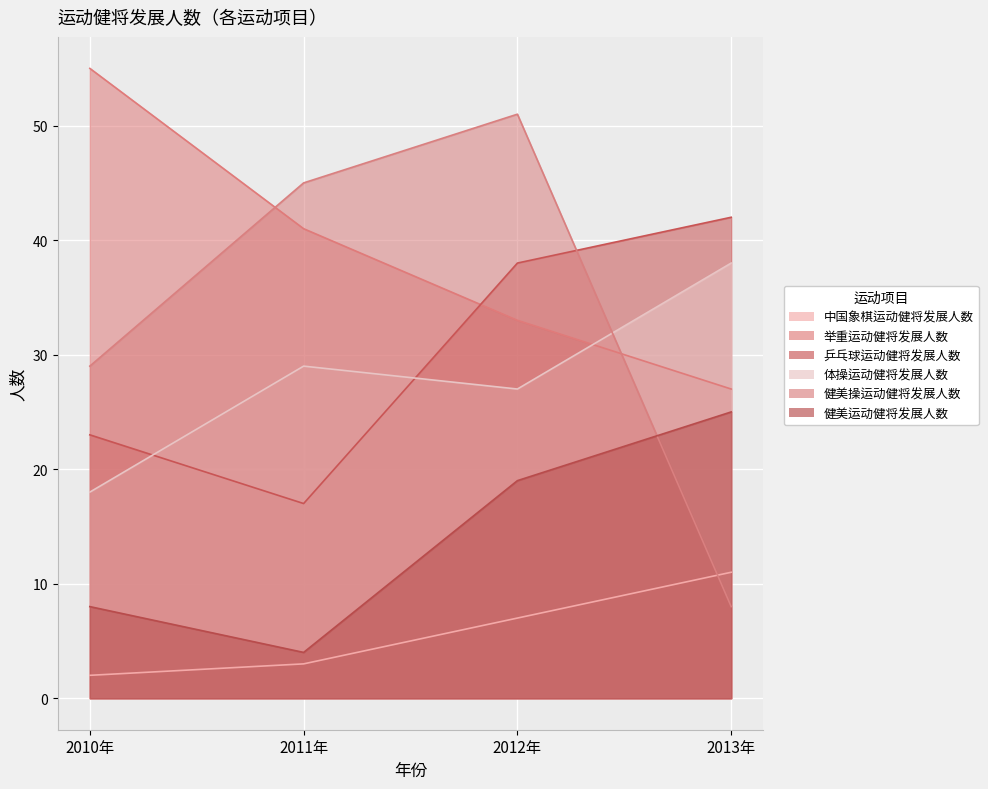

How many interior local valleys does the 健美运动健将发展人数 series have?

1